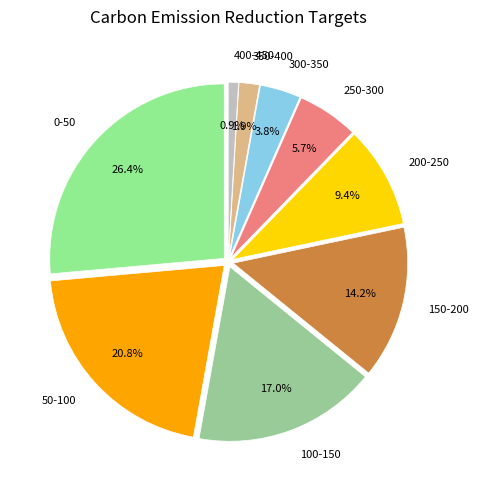

Does 300-350 represent more than half of the total?

No